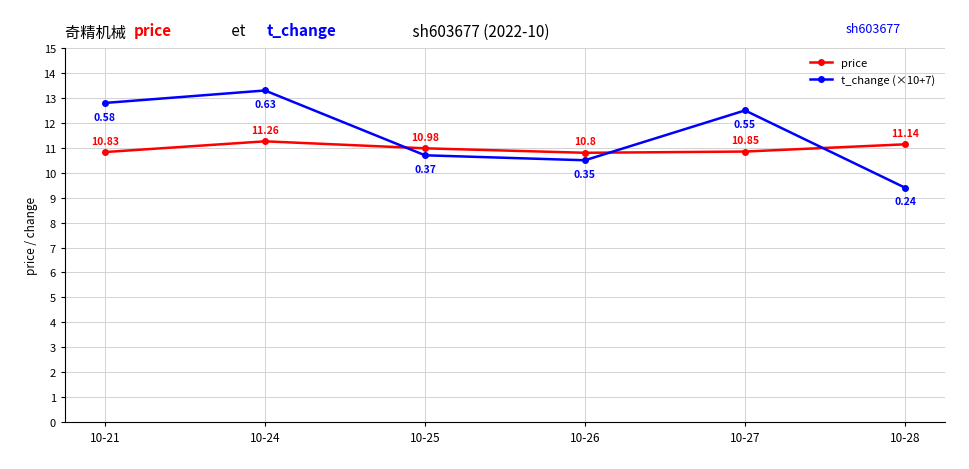

Which series has the widest spread of values?

t_change (×10+7)